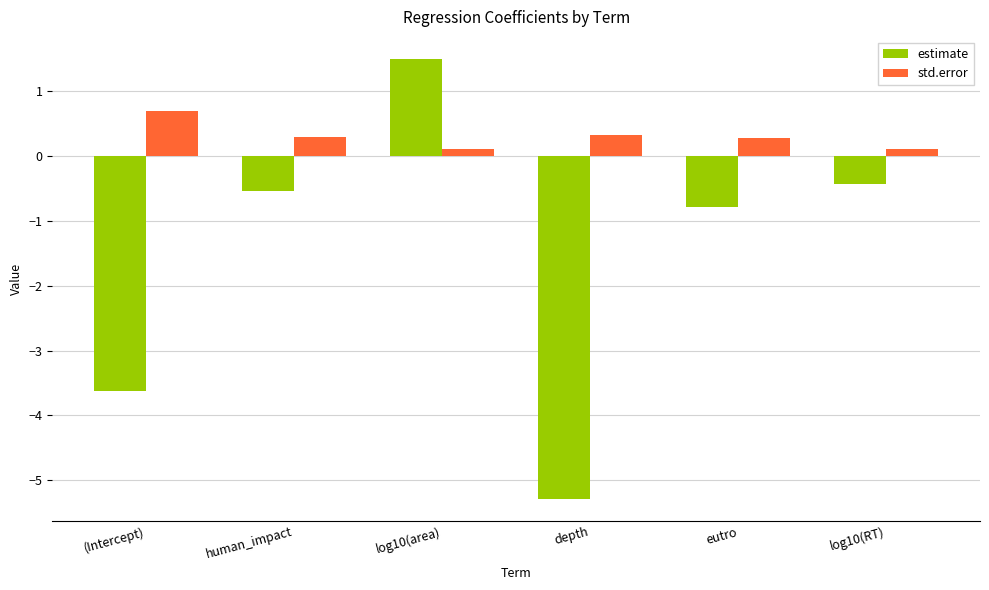

What is the value of the std.error bar at the 2nd from the left?

0.3